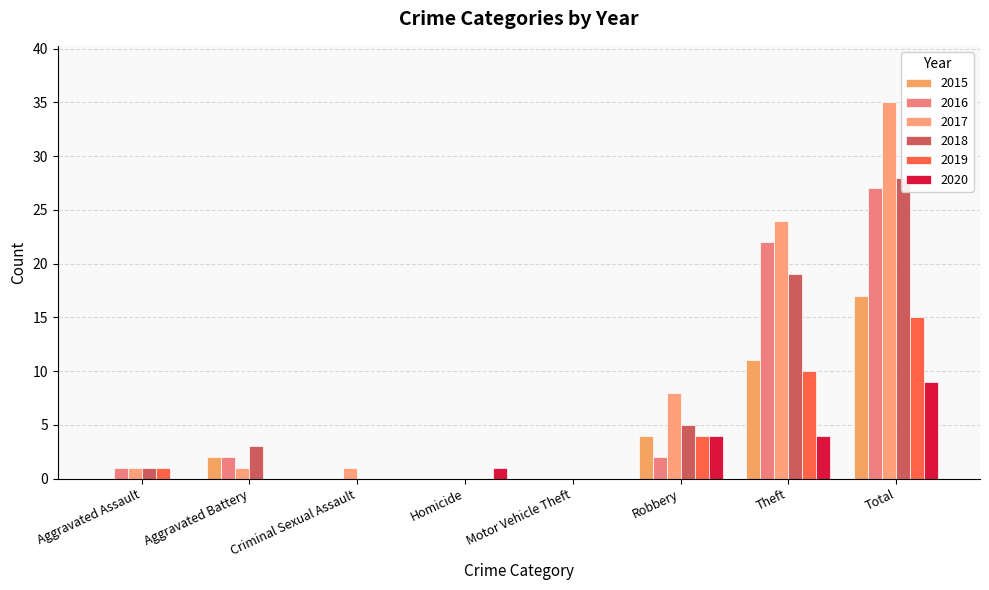

How many groups of bars are there?

8